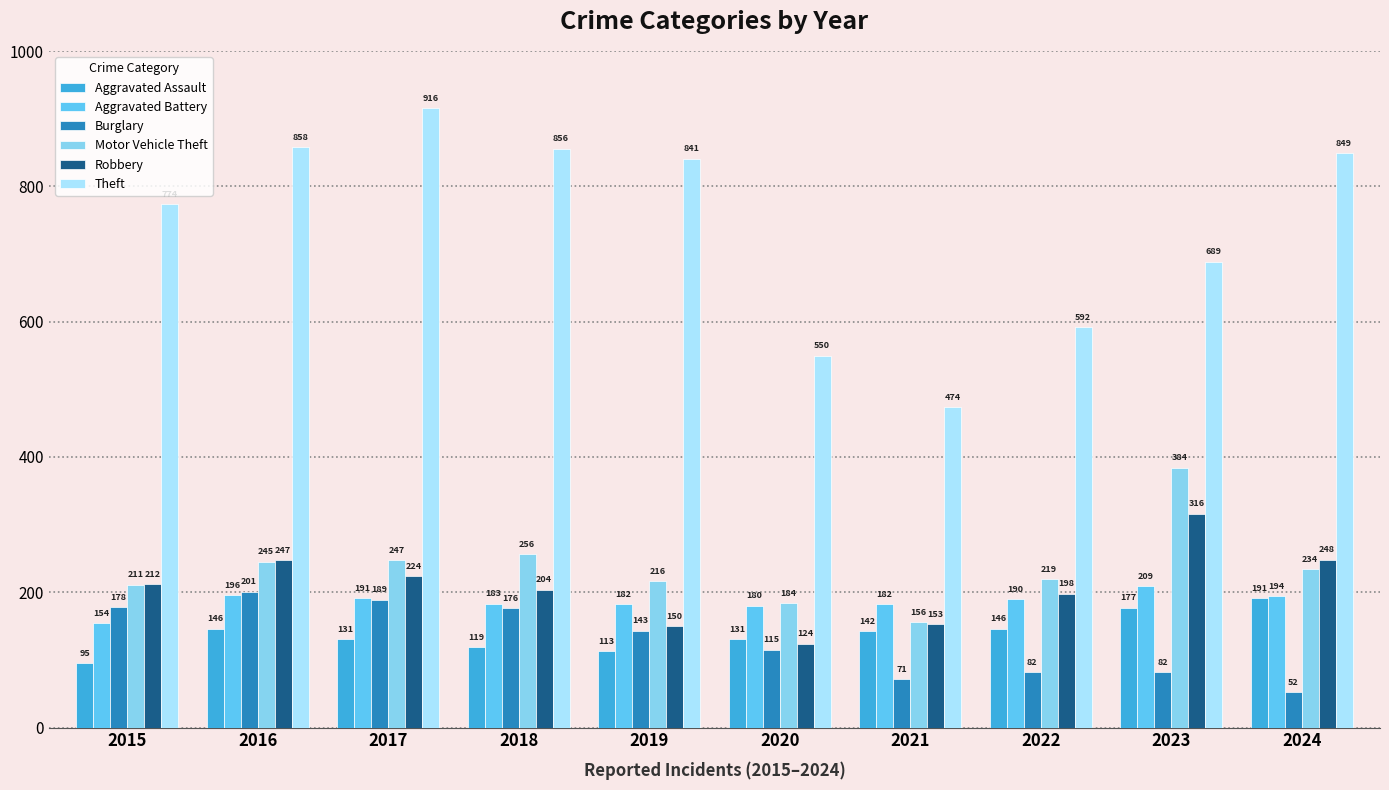

How many groups of bars are there?

10